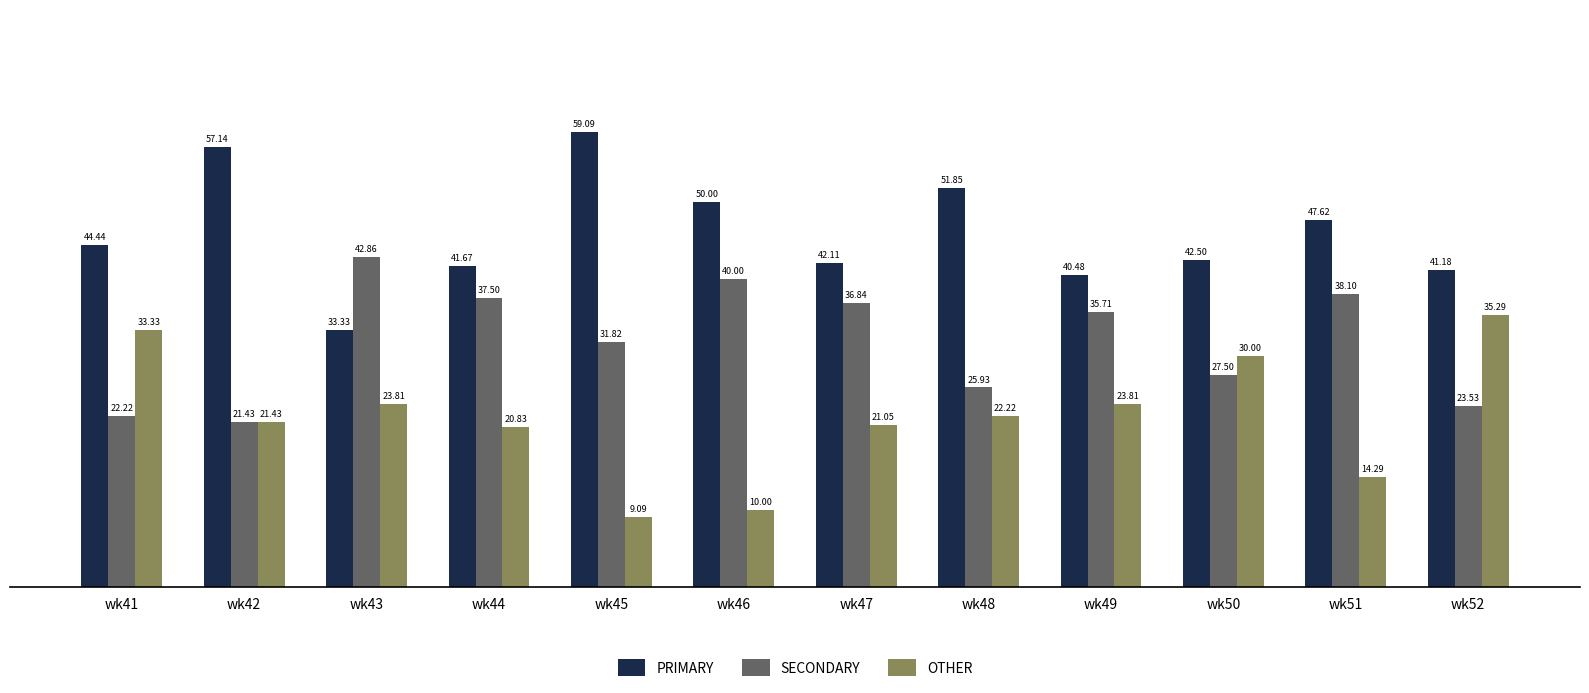

Is it true that PRIMARY equals 32.8 at wk51?

False